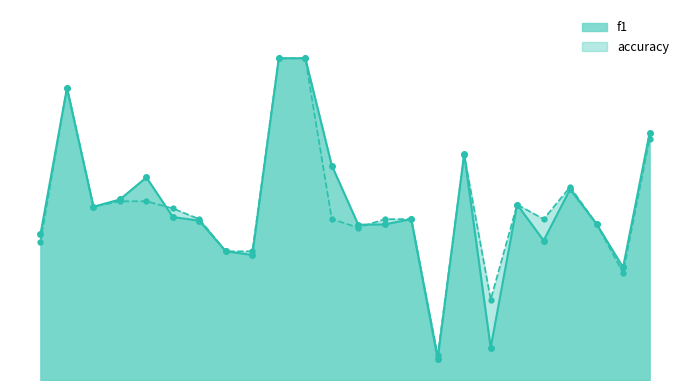

Between 1 and 24, which is larger?

24